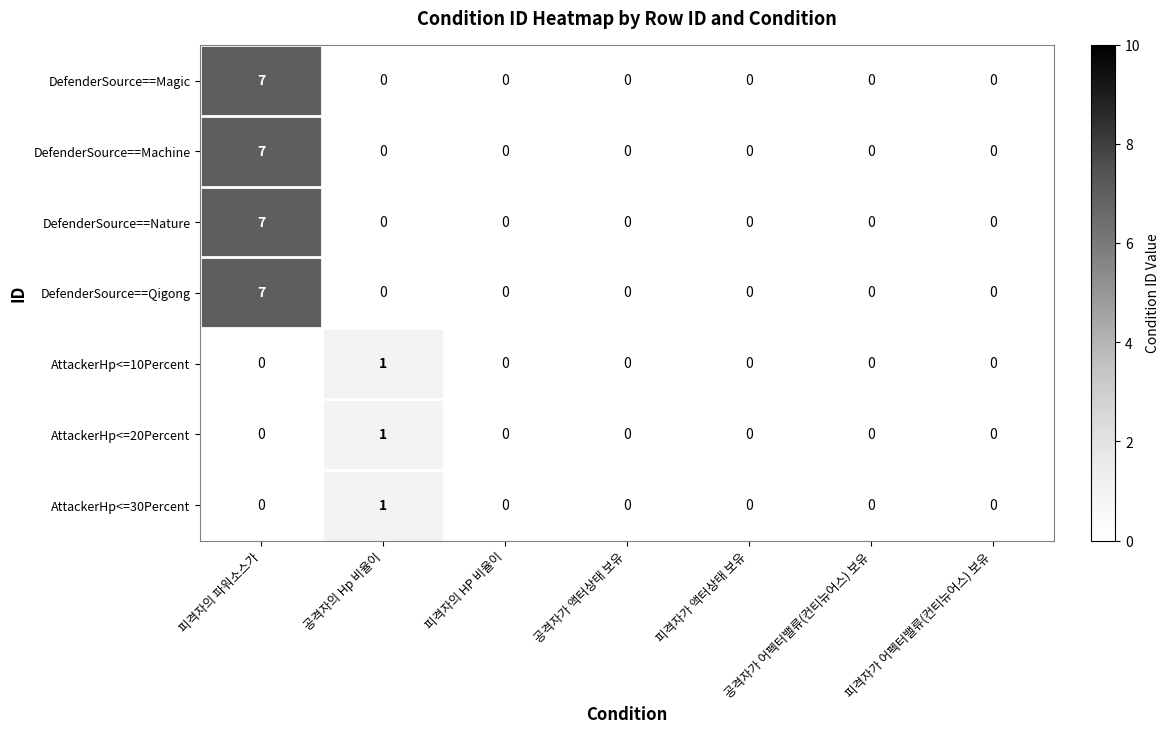

What is the difference between the maximum and minimum values in the DefenderSource==Machine series?

7